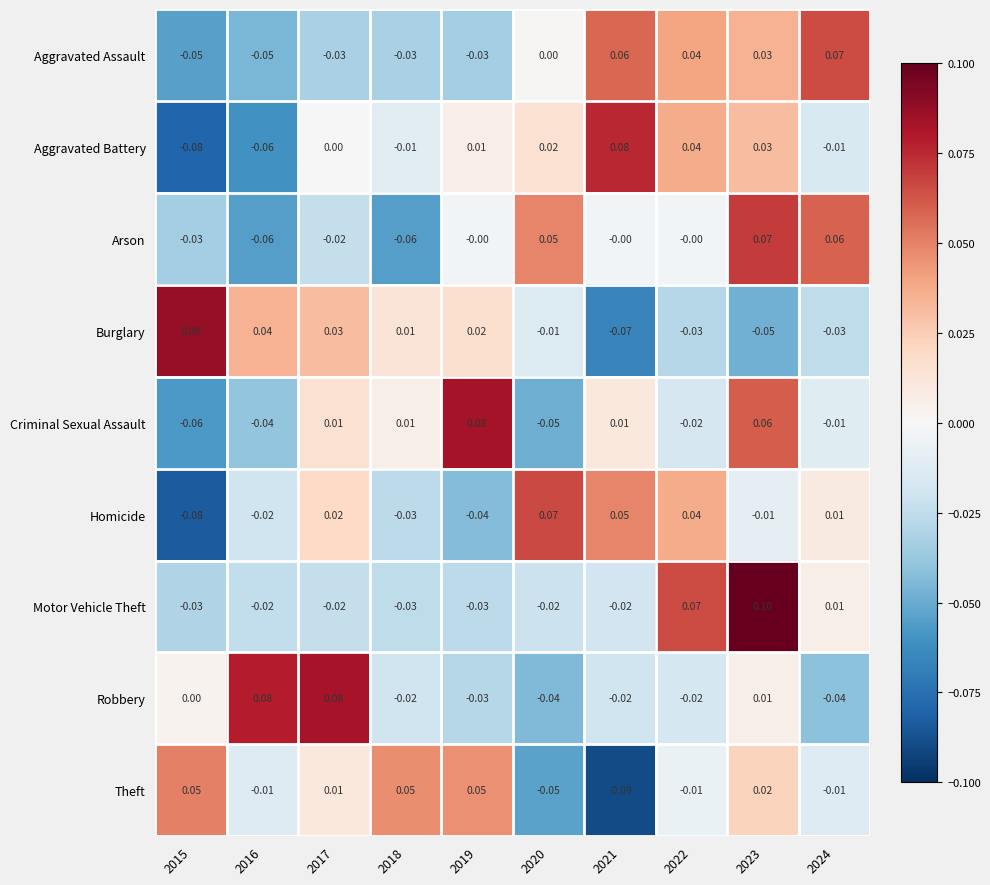

Which series changed the most between 2021 and 2022?

Motor Vehicle Theft